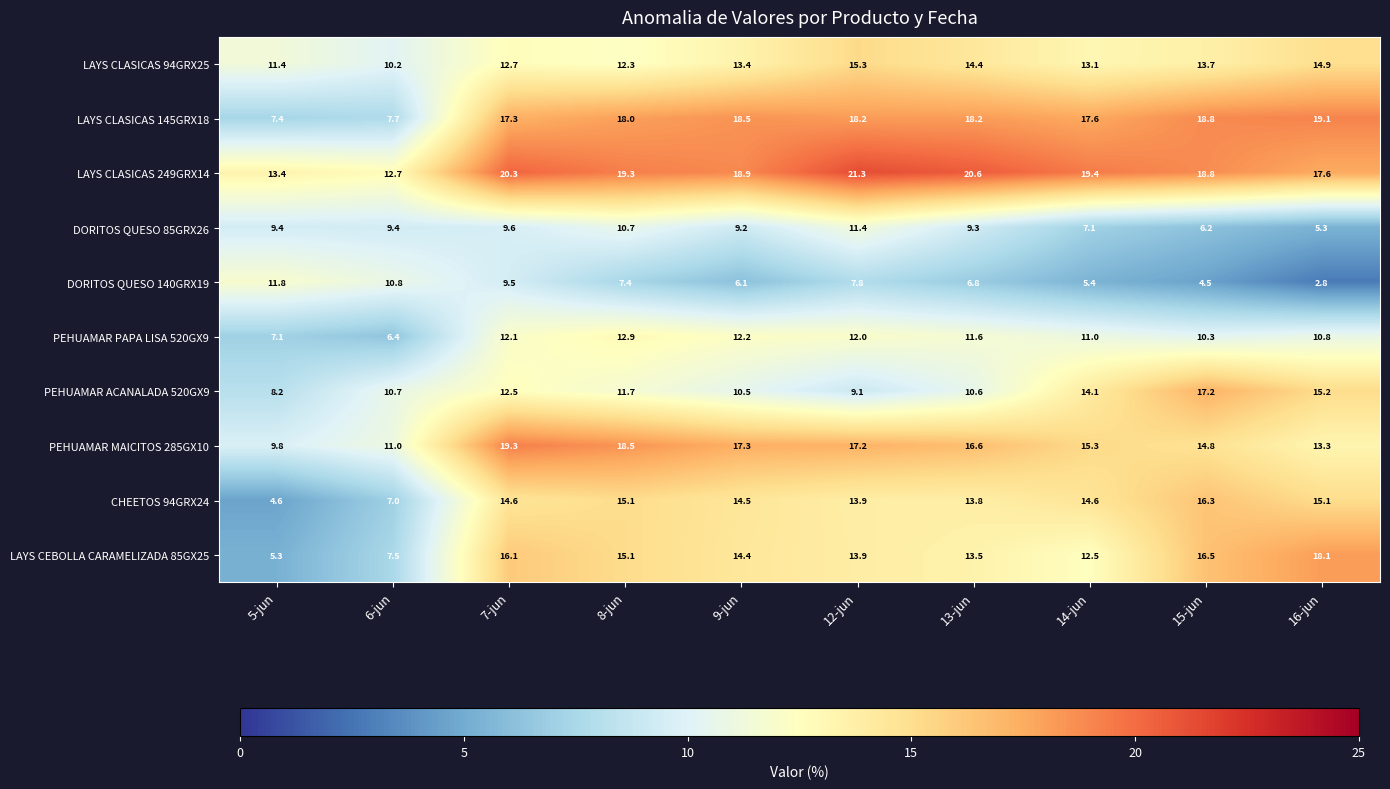

True or false: LAYS CLASICAS 145GRX18 has a value of 19.1 at 16-jun.

True